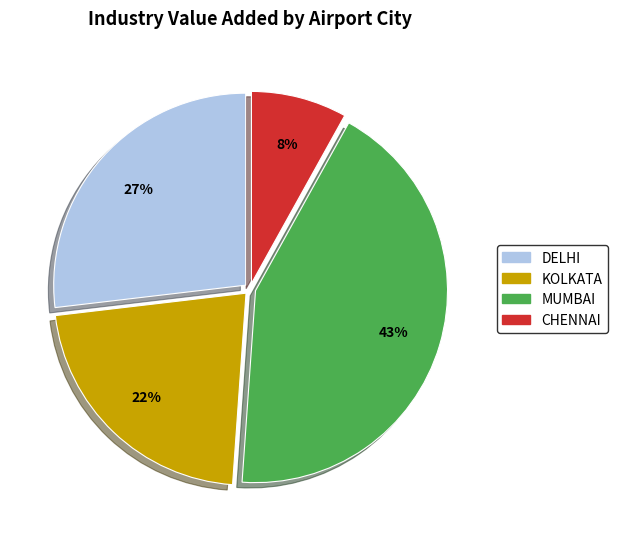

The KOLKATA slice represents 22% of the pie. True or false?

True